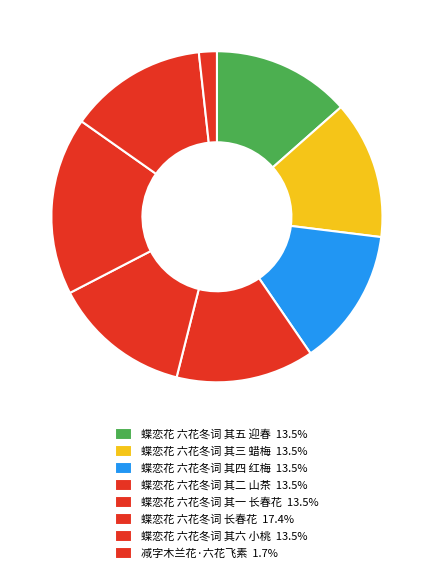

Approximately how many times larger is the value at 蝶恋花 六花冬词 其三 蜡梅 compared to 蝶恋花 六花冬词 其六 小桃?

1.0